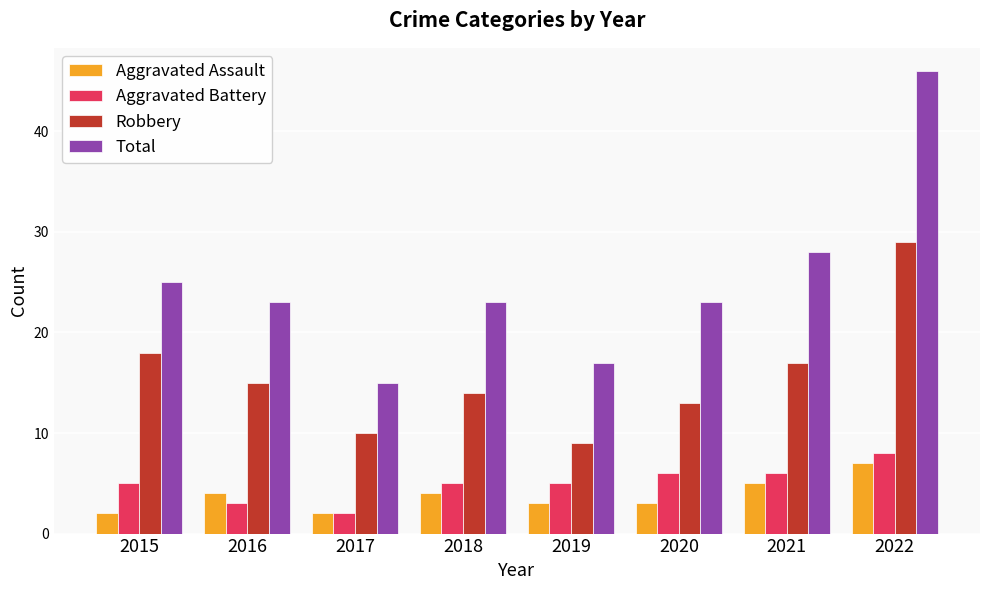

Rank the series at 2018 from lowest to highest value.

Aggravated Assault, Aggravated Battery, Robbery, Total